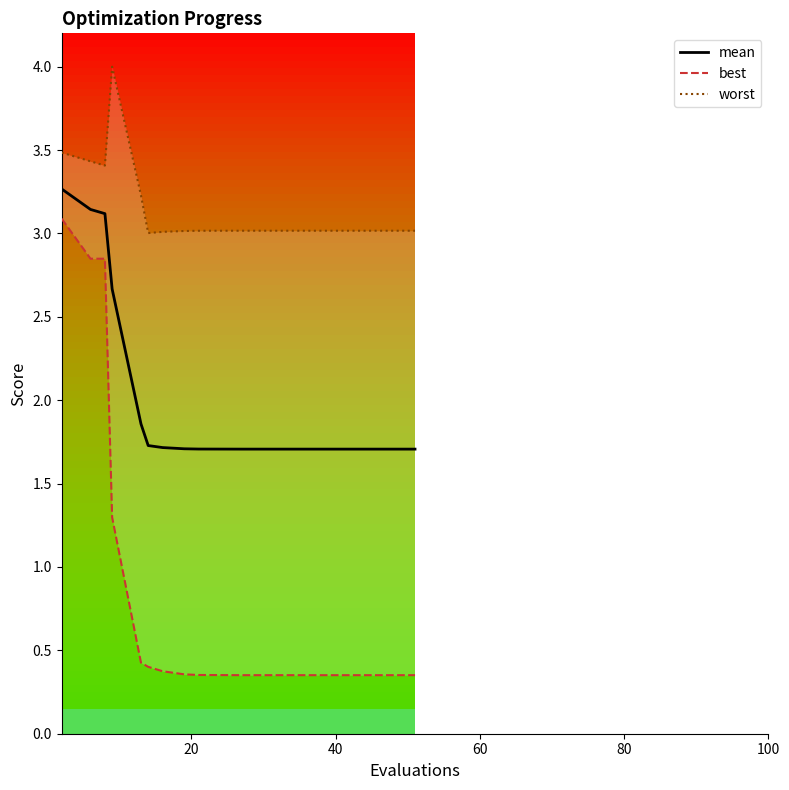

What is the value of the mean point at the 16th from the left?

1.7